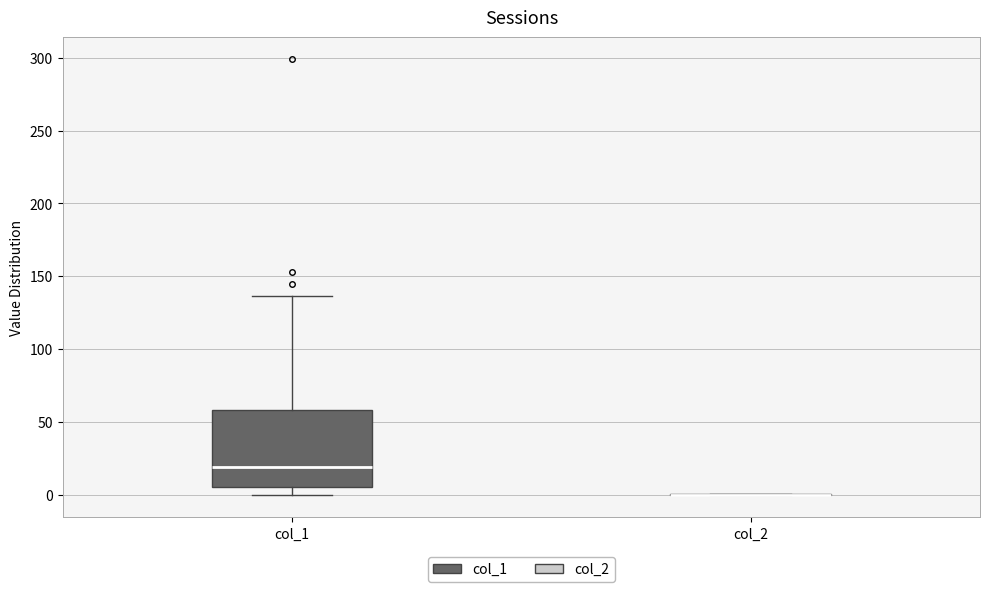

Reading left to right, transcribe this box plot: for each box, give where its median line is, the range the box spans, and where its two whiskers end, as read against the y-axis. The values are not printed on the chart, so give them approximately, as read against the axis.

col_1: median 20, box 5 to 60, whiskers 0 to 135
col_2: box collapsed to a line at 0, whiskers 0 to 0